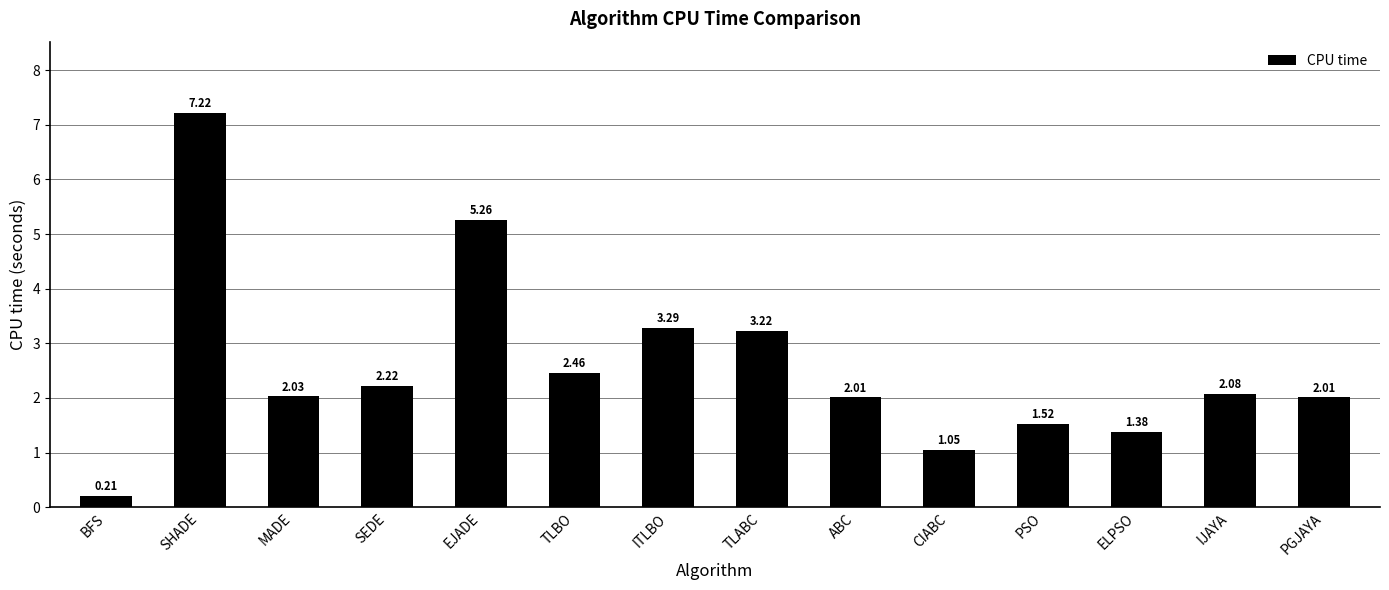

Where does the data first go above 2?

SHADE